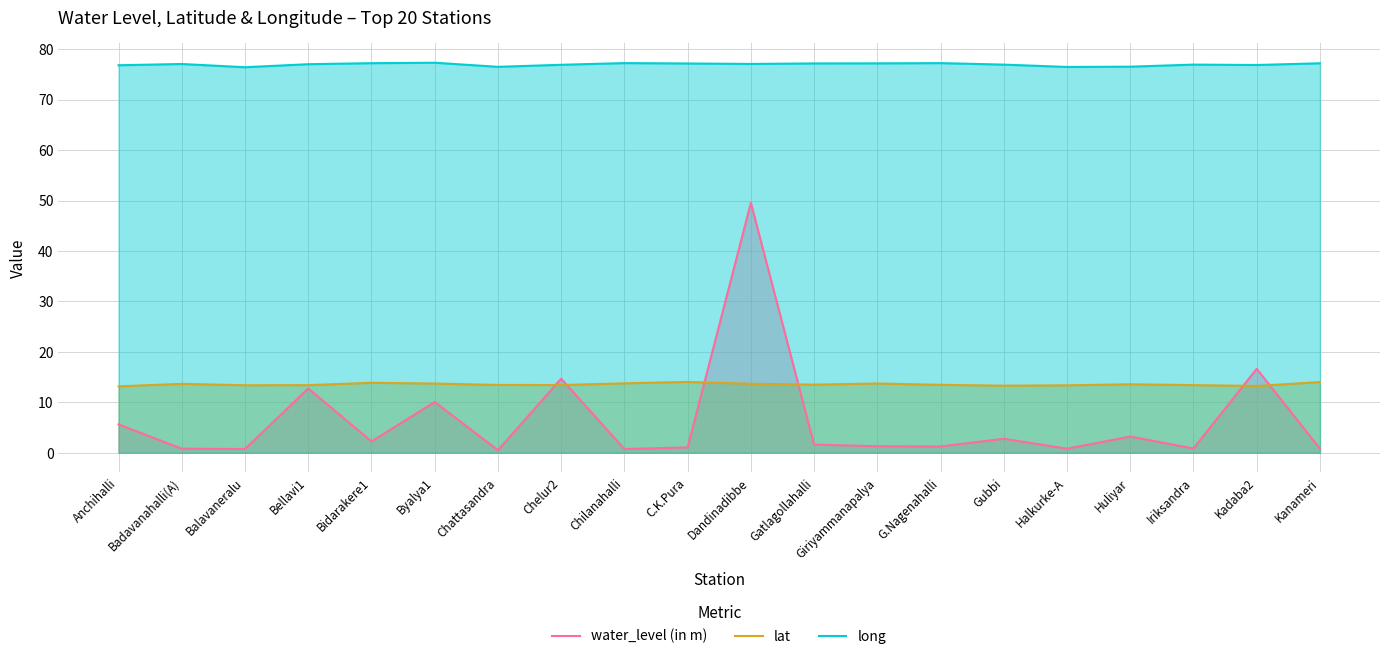

How many intersections are there between lat and water_level (in m)?

6